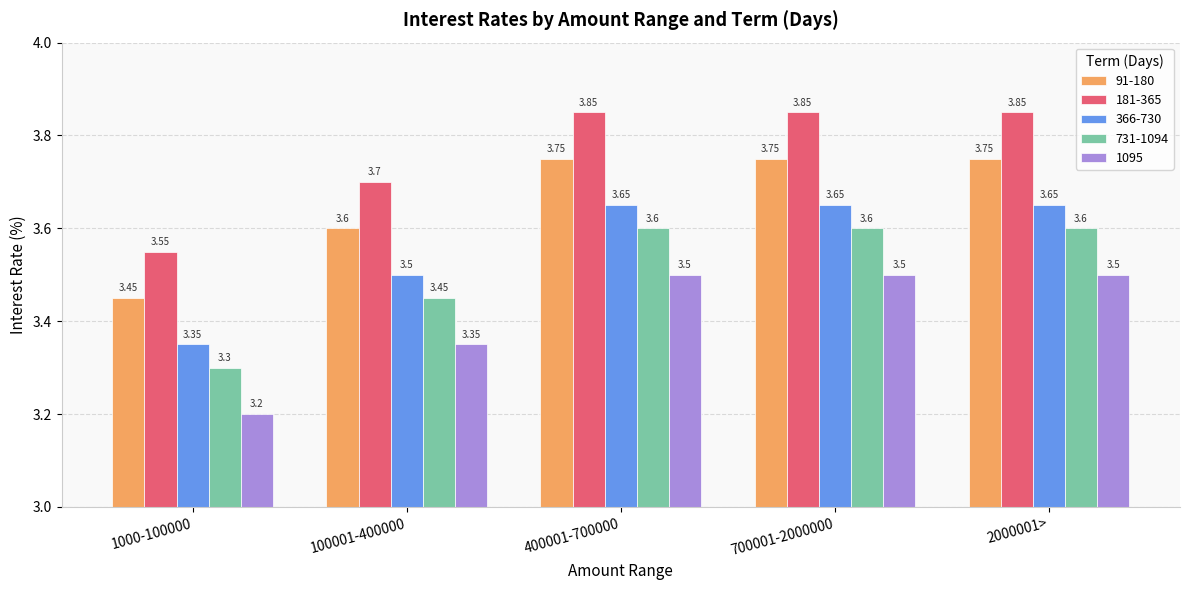

Rank the series at 700001-2000000 from lowest to highest value.

1095, 731-1094, 366-730, 91-180, 181-365